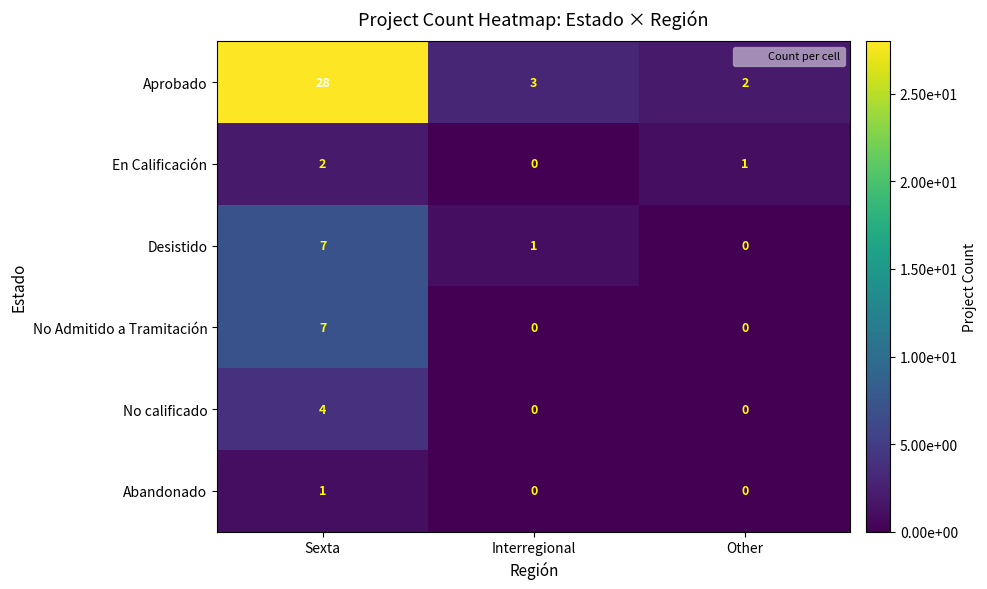

What is the sum of all En Calificación values?

3